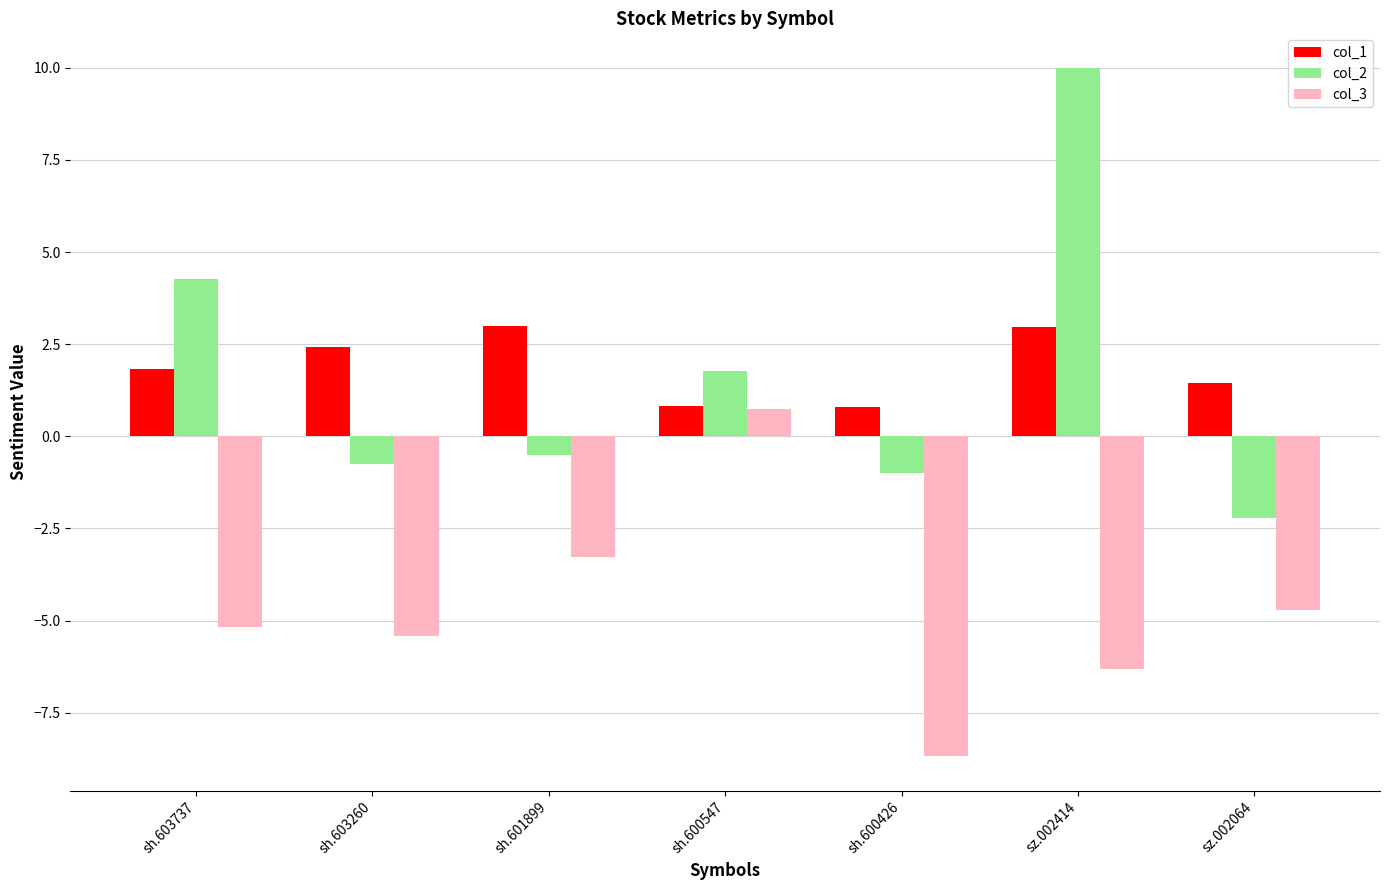

Which category has the lowest value across all series?

sh.600426